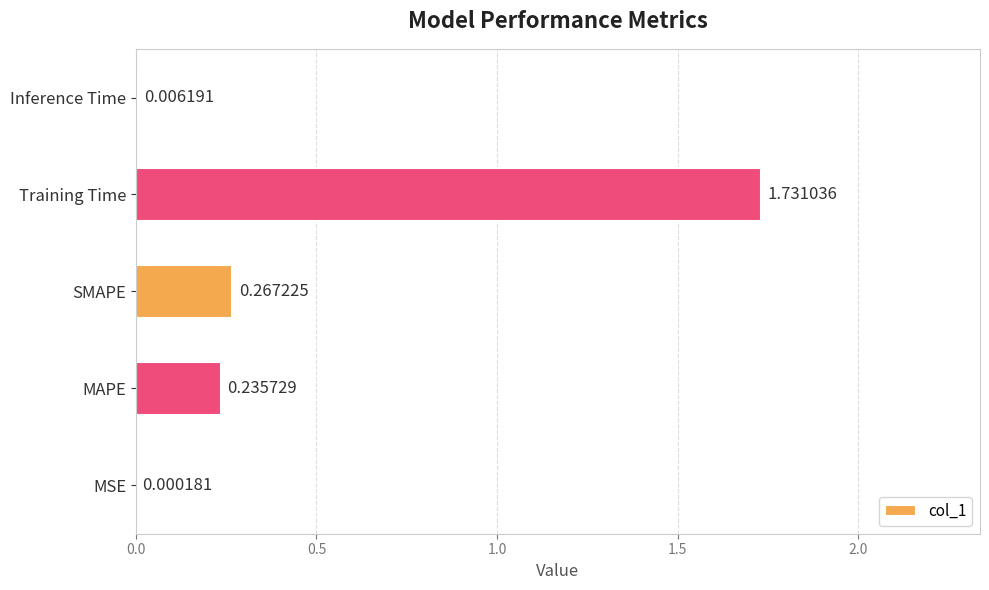

Which has a higher value, Training Time or SMAPE?

Training Time